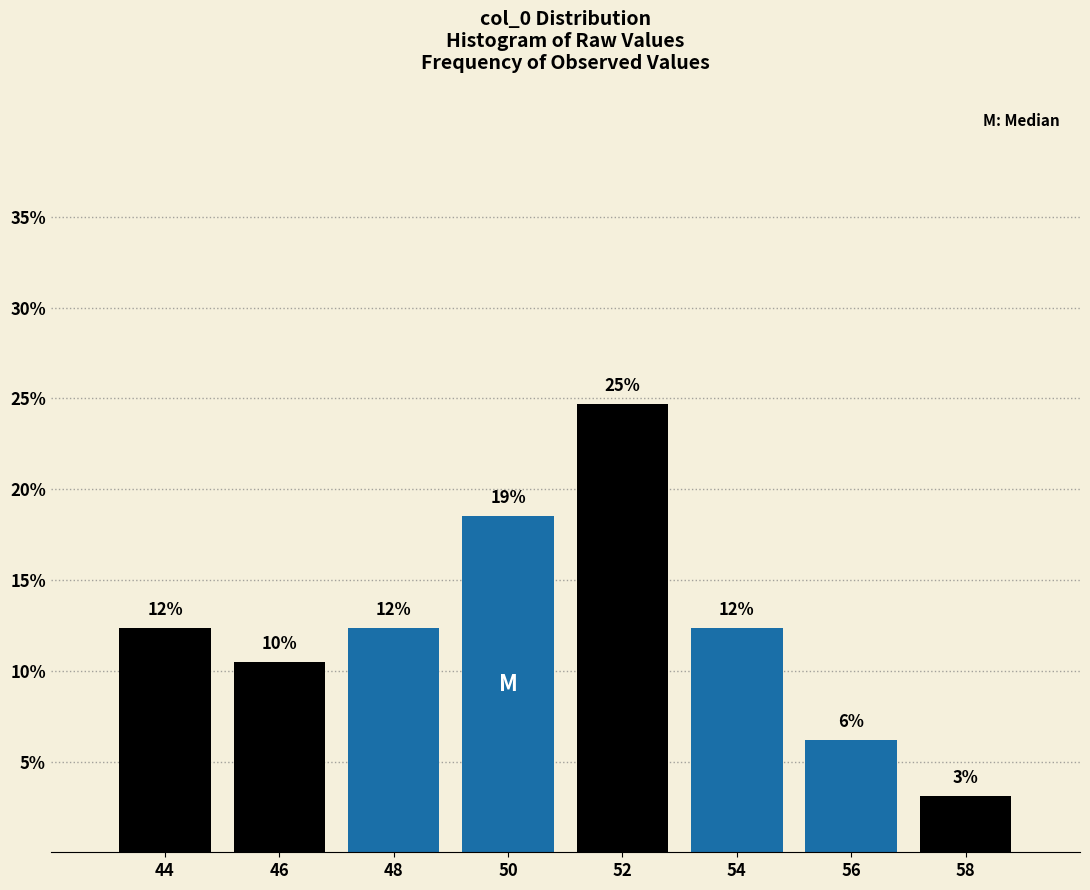

Does the chart contain any negative values?

No